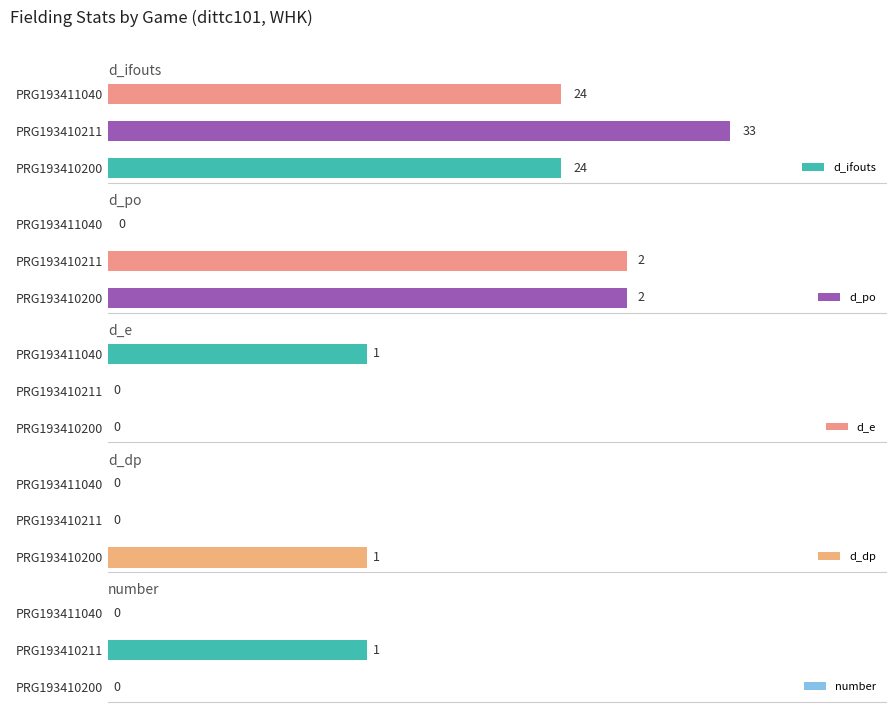

What is the value of the d_po bar at the 2nd from the left?

2